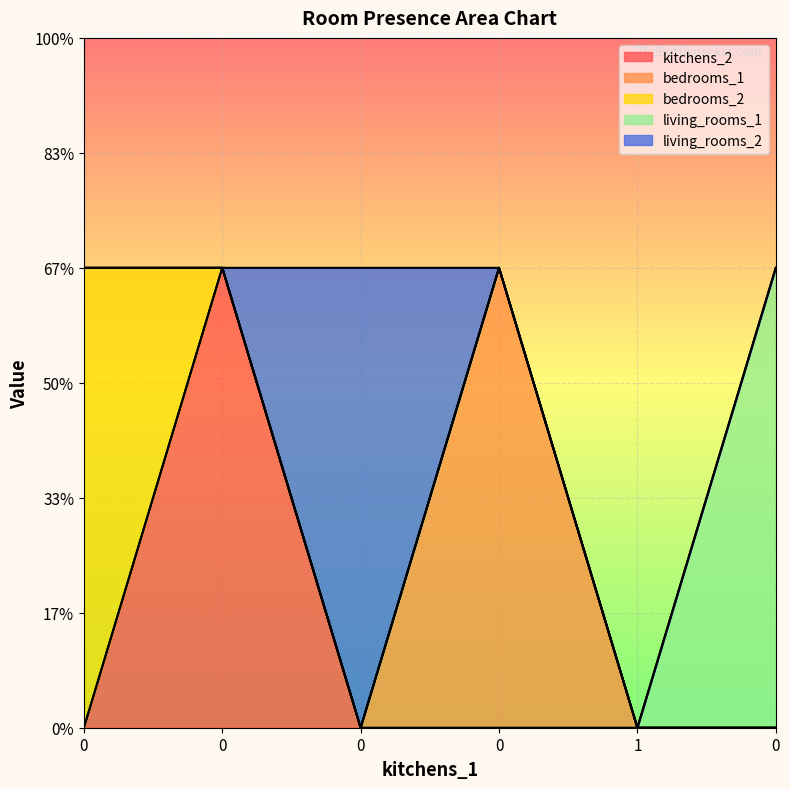

True or false: living_rooms_1 has a value of 0 at 0.

False